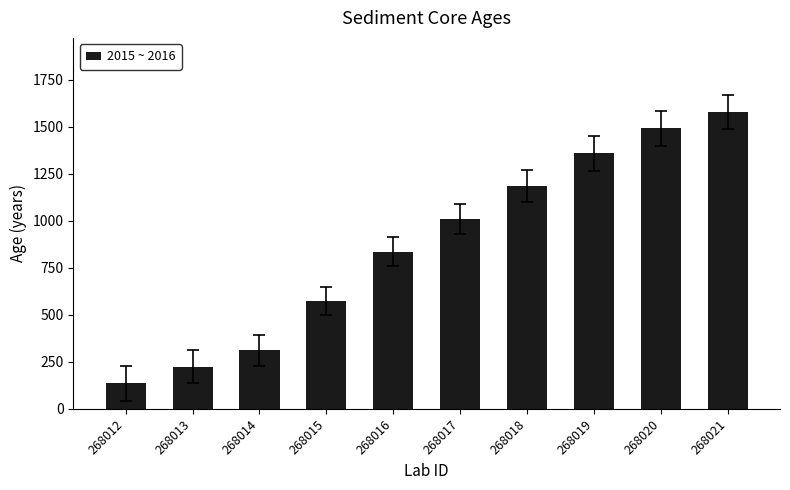

Approximately how many times larger is the value at 268015 compared to 268020?

0.4